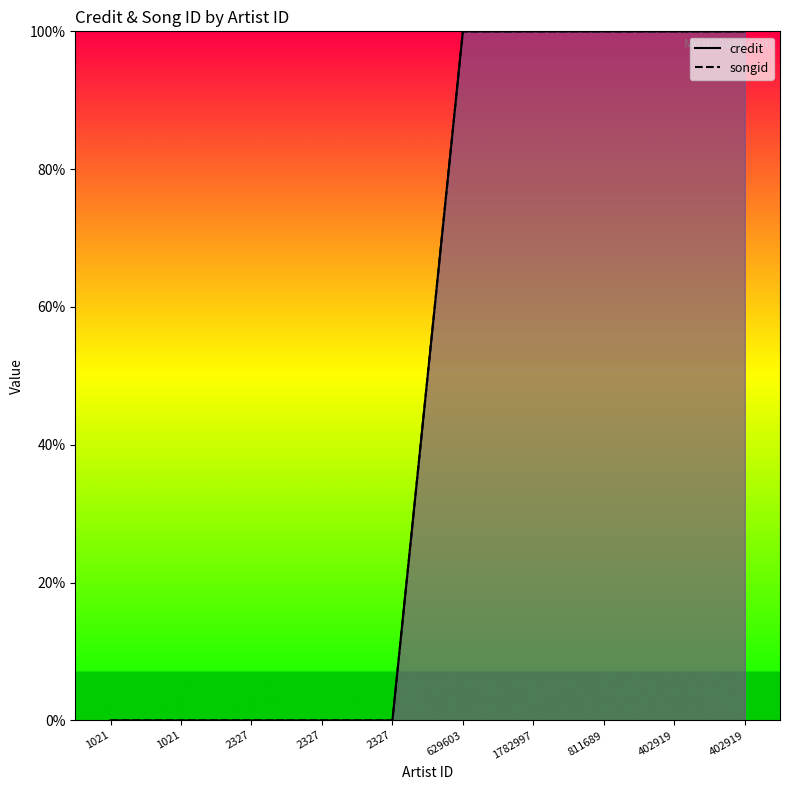

At 402919, list the series in order from smallest to largest.

credit, songid